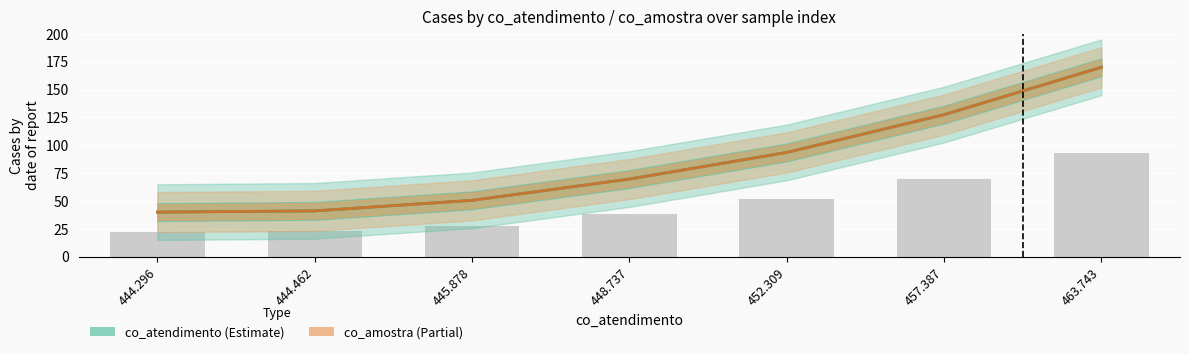

What is the label of the 4th bar from the left?

448.737